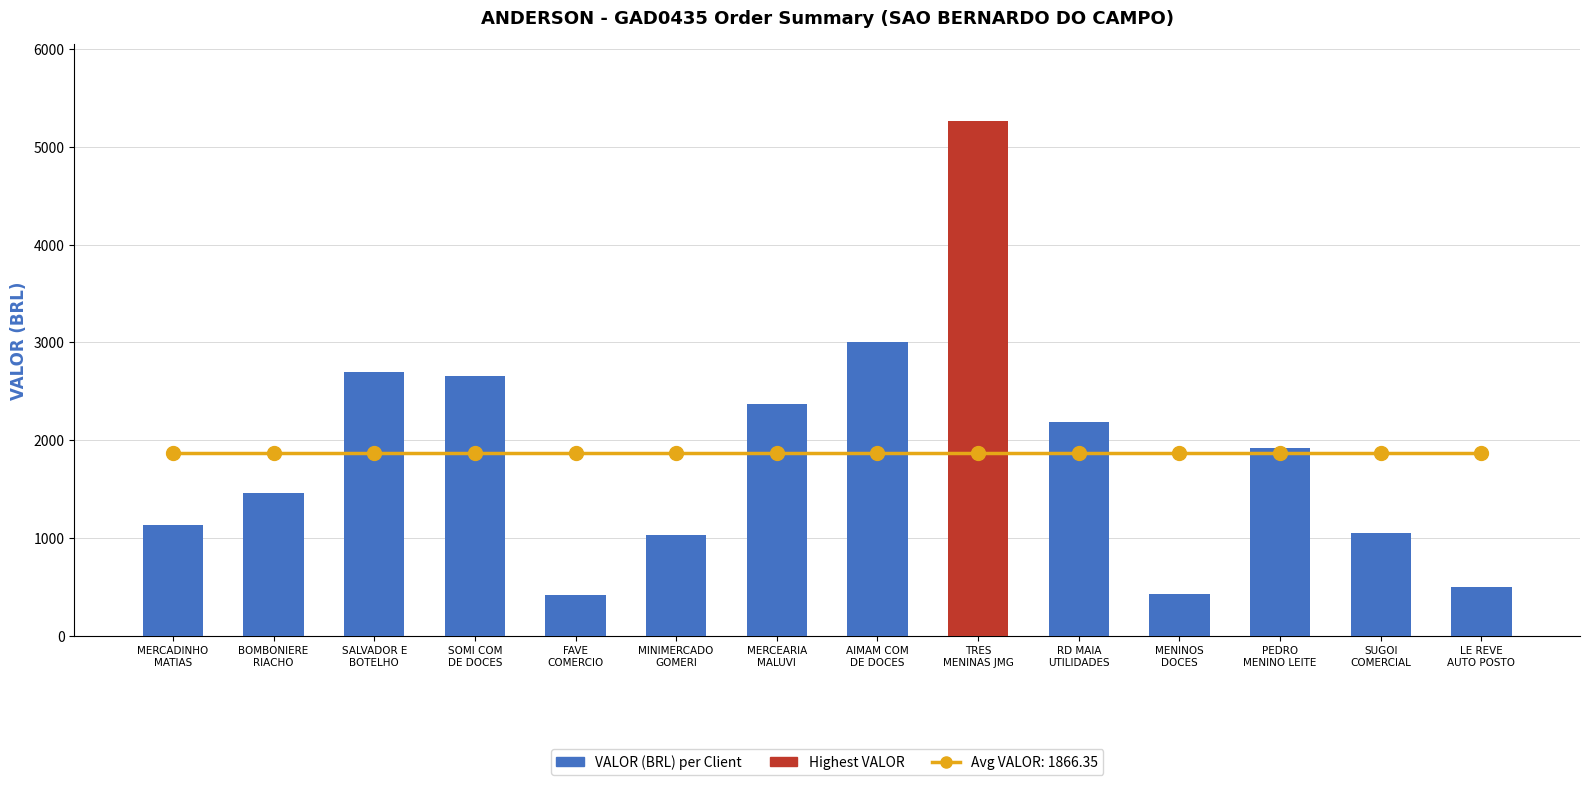

At which category does the chart reach its peak across all series?

TRES
MENINAS JMG